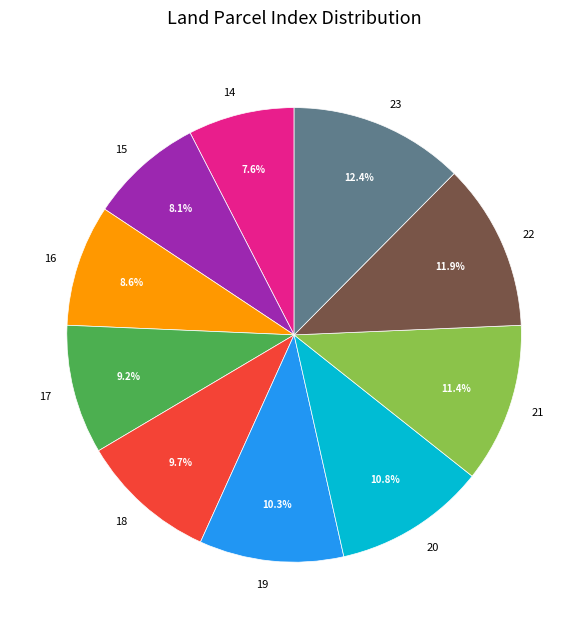

Is 16 the majority of the pie?

No